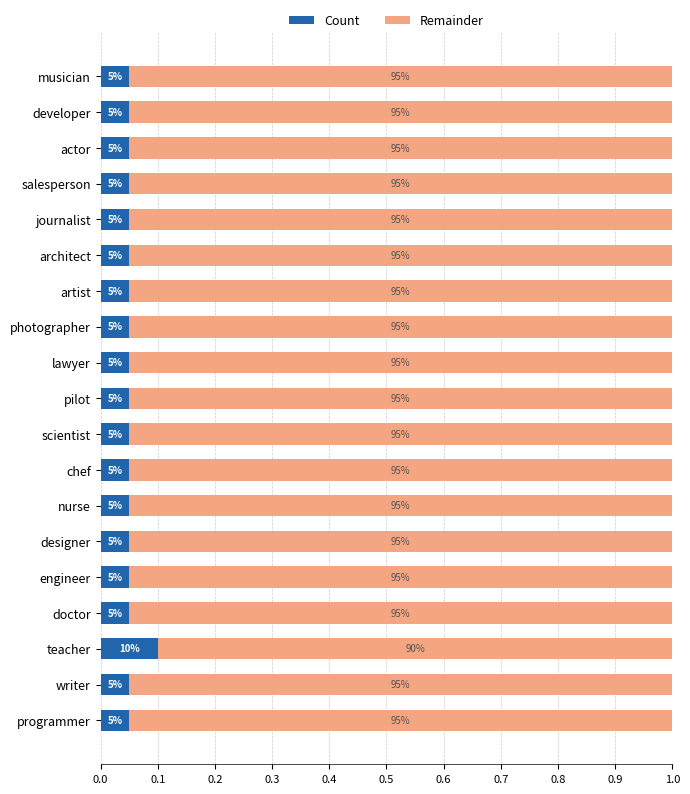

Which series has the largest total across all categories?

Remainder